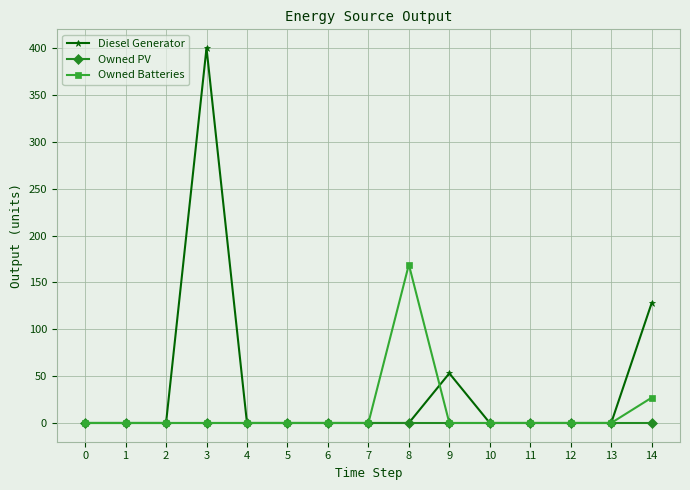

Where is Diesel Generator nearest to the value 200?

14